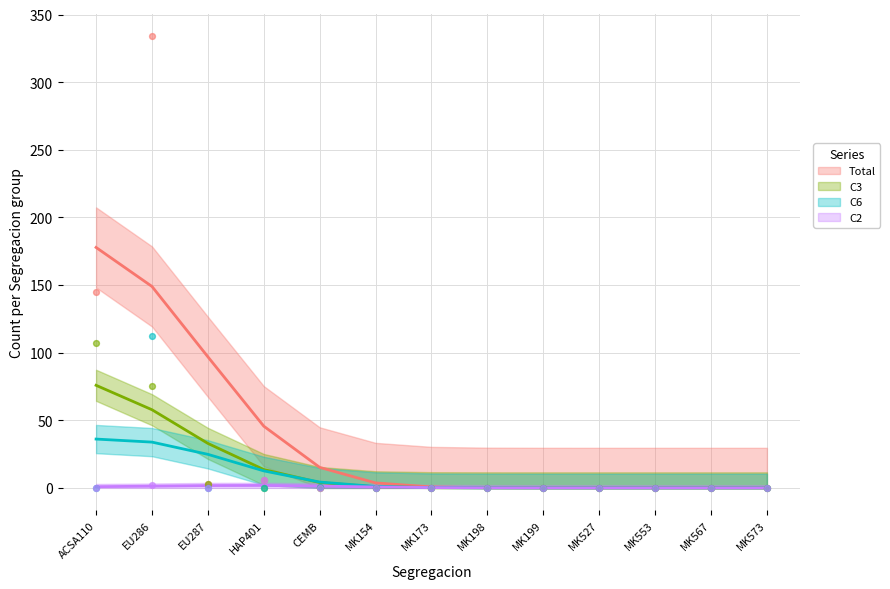

Is the value of Total at MK527 greater than the value of C6 at MK527?

No